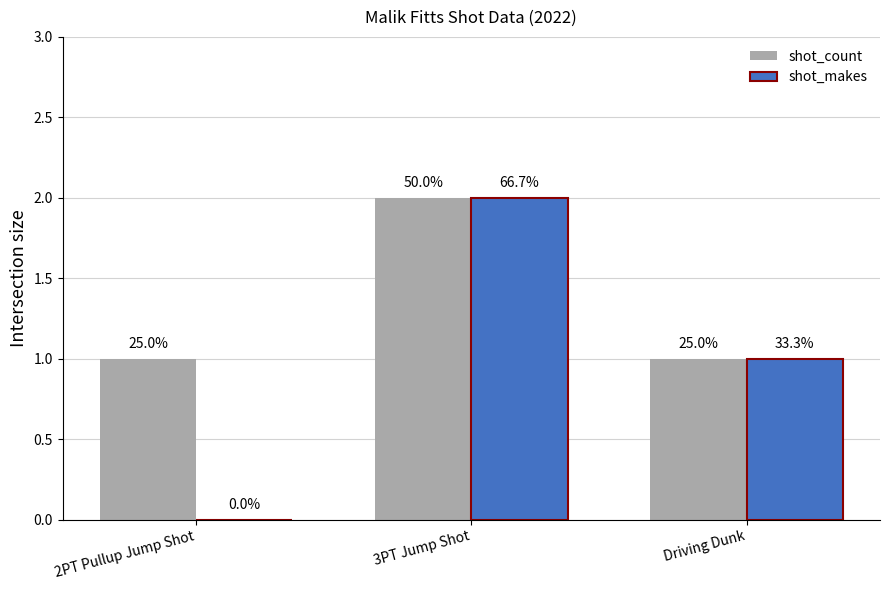

True or false: shot_count has a value of 4 at 3PT Jump Shot.

False